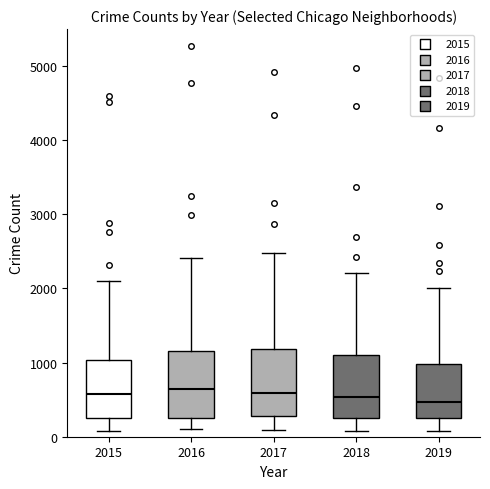

Reading left to right, transcribe this box plot: for each box, give where its median line is, the range the box spans, and where its two whiskers end, as read against the y-axis. The values are not printed on the chart, so give them approximately, as read against the axis.

2015: median 600, box 300 to 1000, whiskers 100 to 2100
2016: median 600, box 300 to 1200, whiskers 100 to 2400
2017: median 600, box 300 to 1200, whiskers 100 to 2500
2018: median 500, box 300 to 1100, whiskers 100 to 2200
2019: median 500, box 300 to 1000, whiskers 100 to 2000